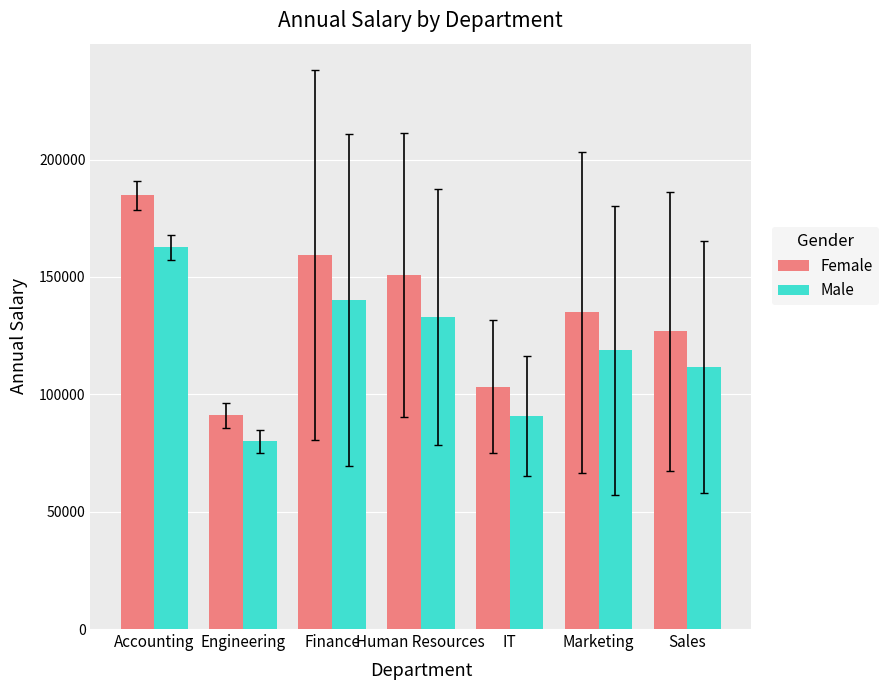

How many data points does each series have?

7